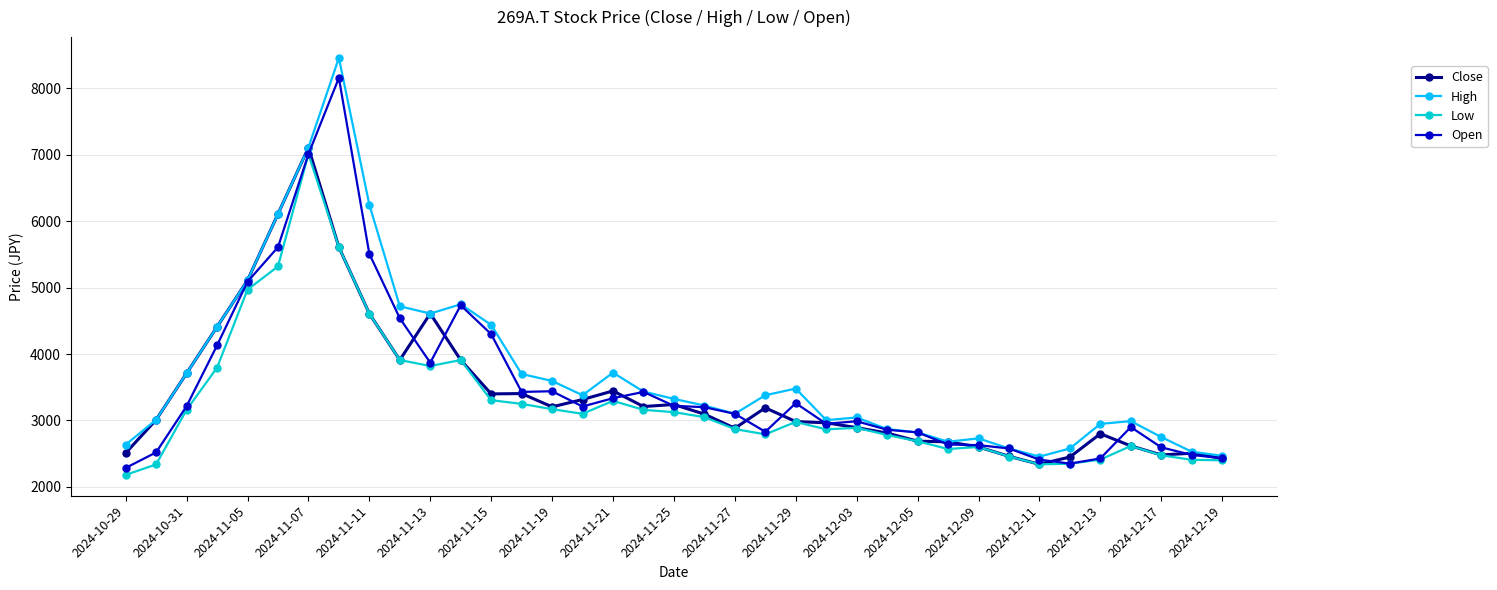

True or false: High has more than 2 points higher than both neighbors.

True